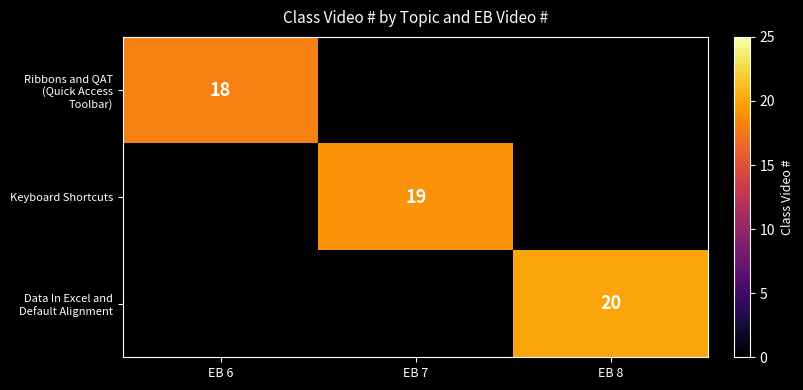

The Ribbons and QAT (Quick Access Toolbar) series shows 18 at EB 6. True or false?

True